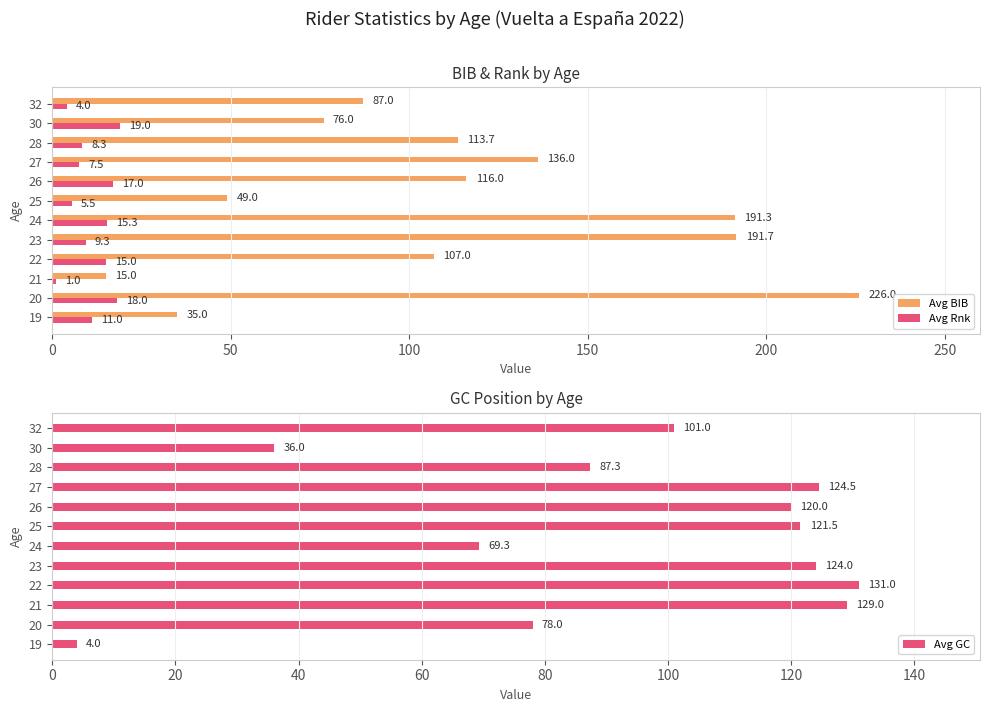

What is the difference between the maximum and minimum values in the Avg BIB series?

211.0